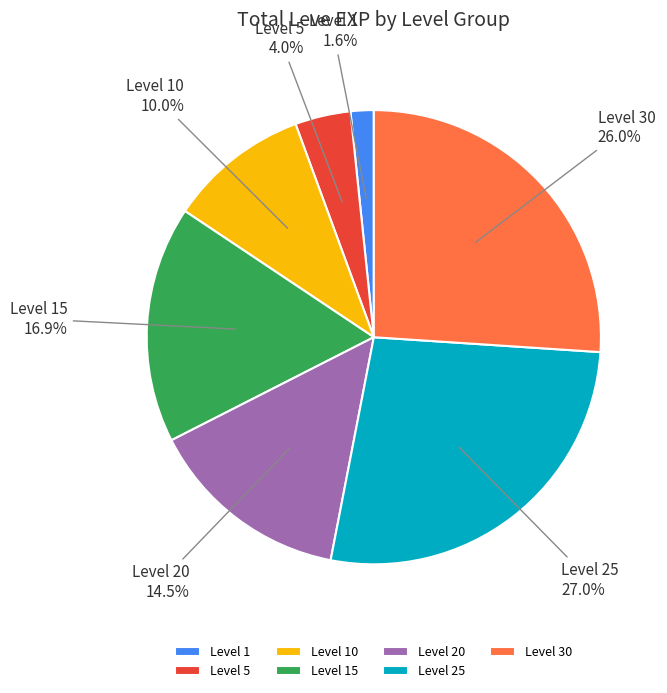

Rank the categories by value from highest to lowest.

Level 25, Level 30, Level 15, Level 20, Level 10, Level 5, Level 1